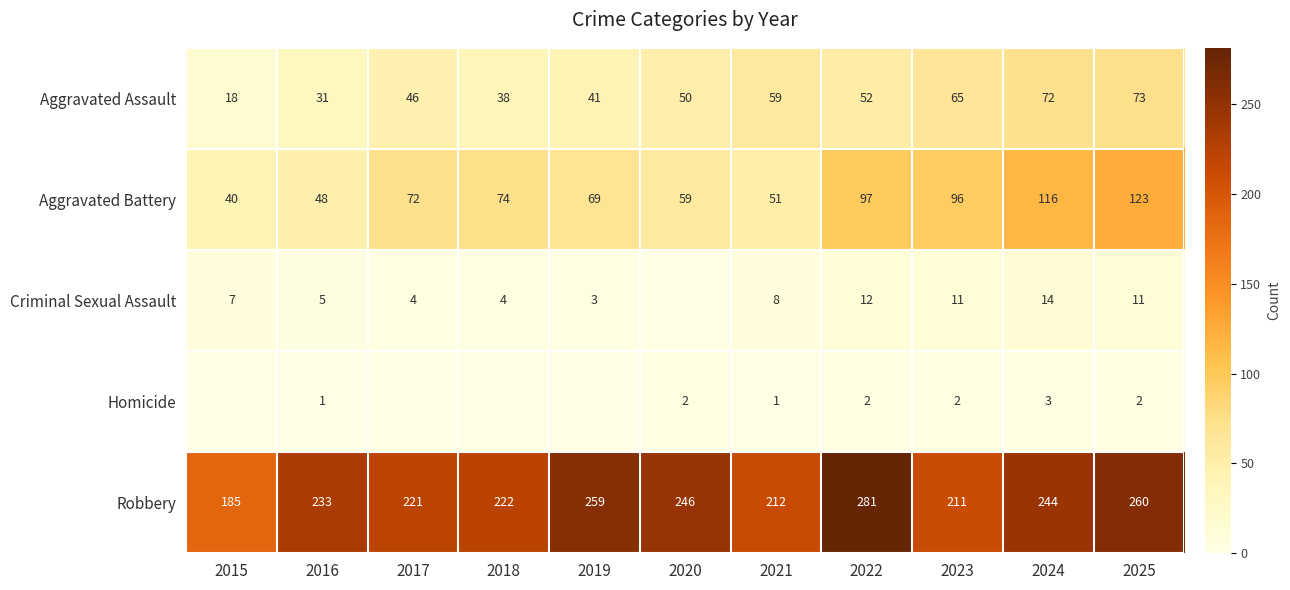

The value of Homicide at 2016 is 1. True or false?

True